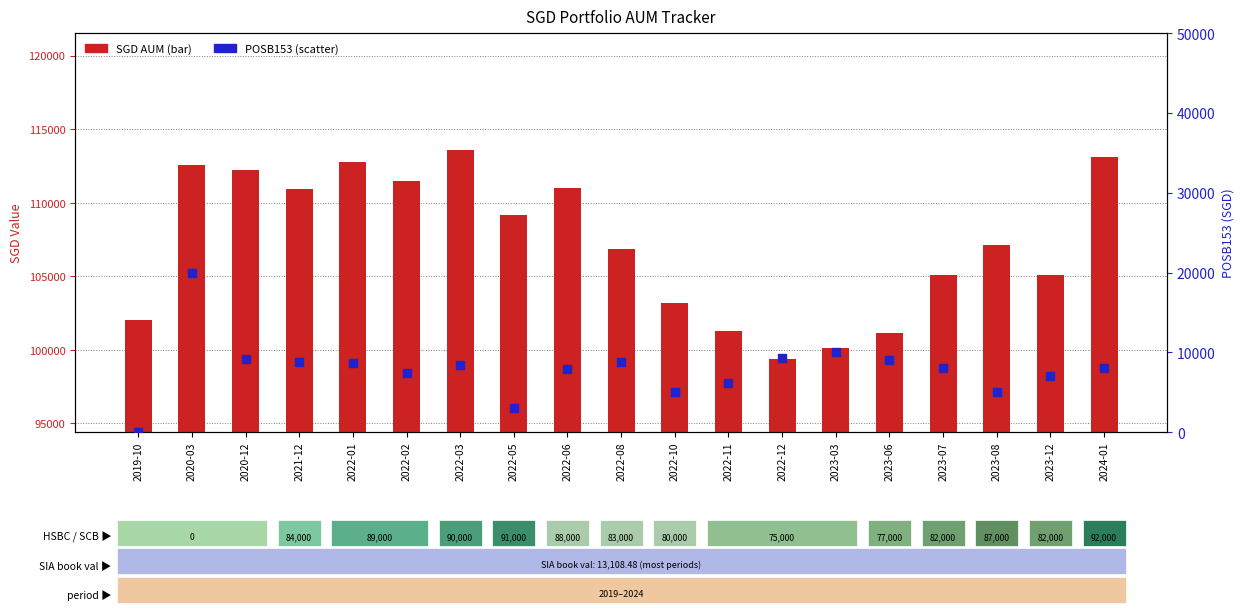

Is the value of SGD AUM at 2020-03 greater than the value of POSB153 at 2021-12?

Yes